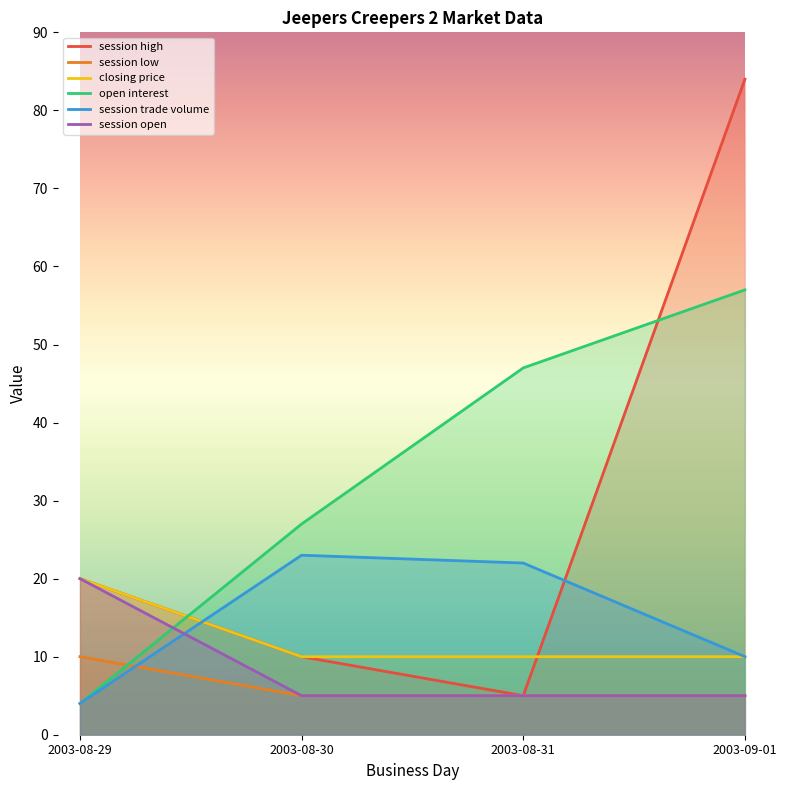

Which series has the largest total across all categories?

open interest